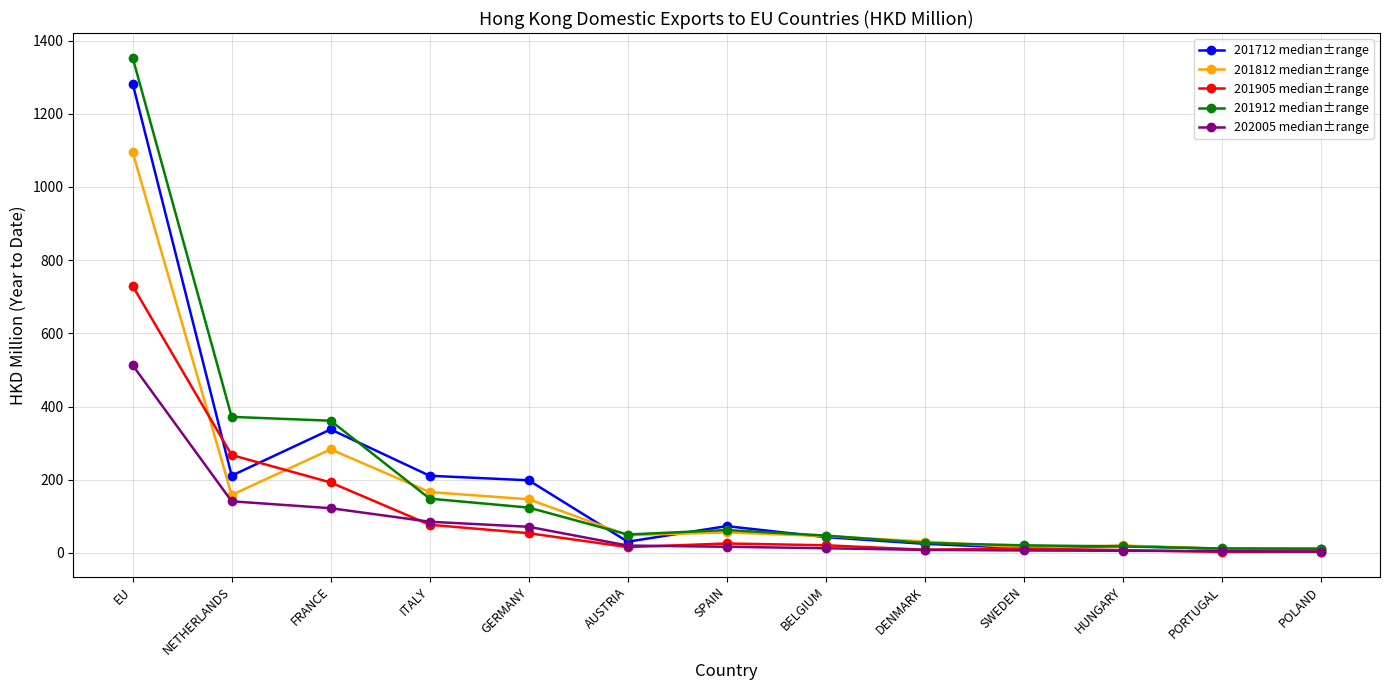

At which category is the sum across all series the highest?

EU